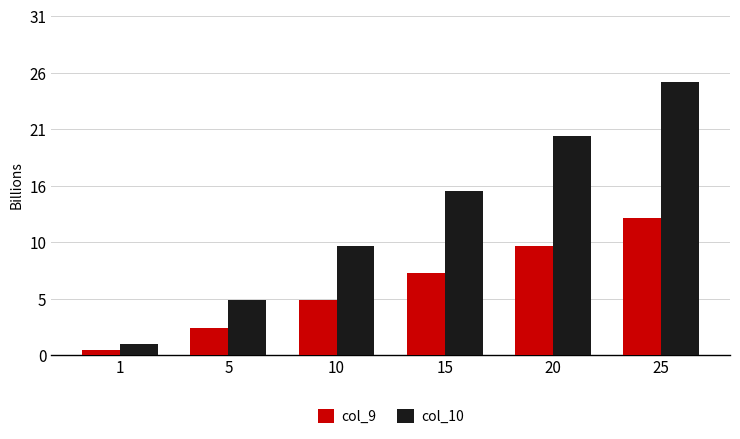

Does the chart contain stacked bars?

No